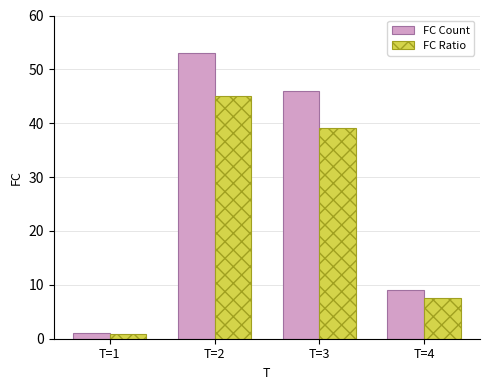

Read the FC Ratio value at T=3.

39.1